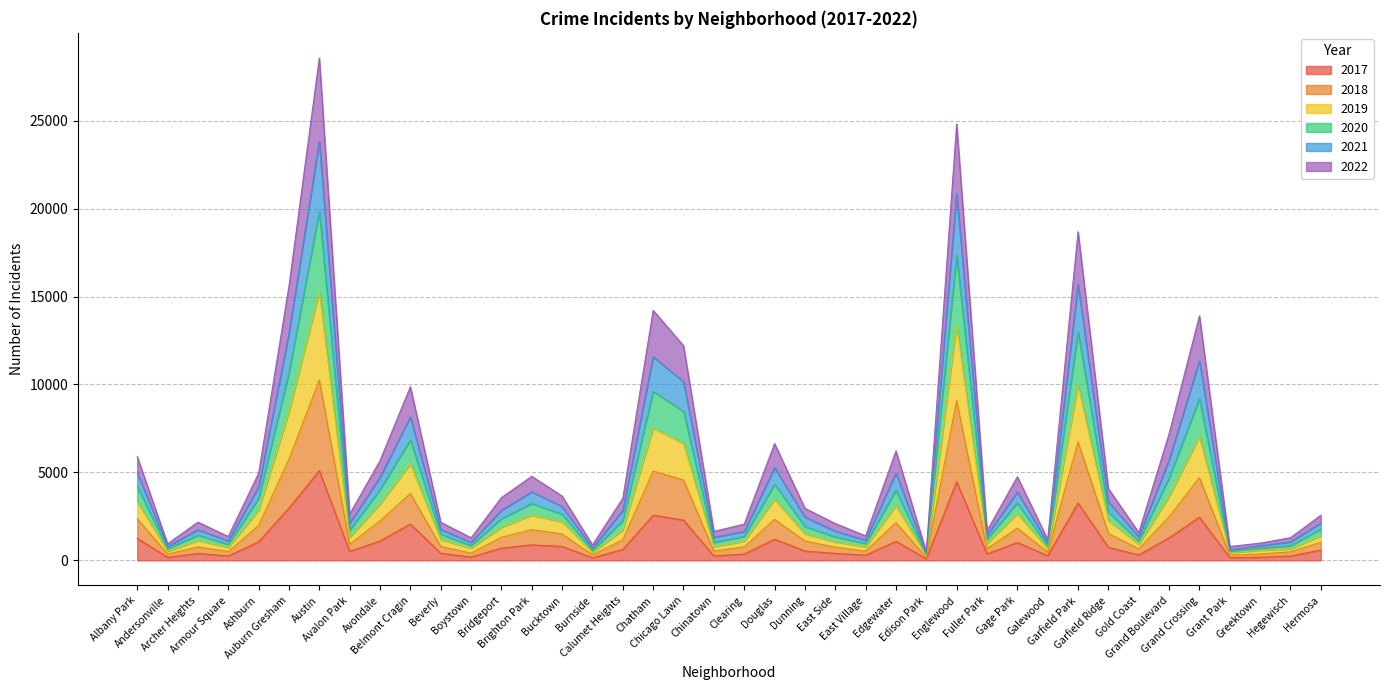

What is the maximum value for 2017?

5095